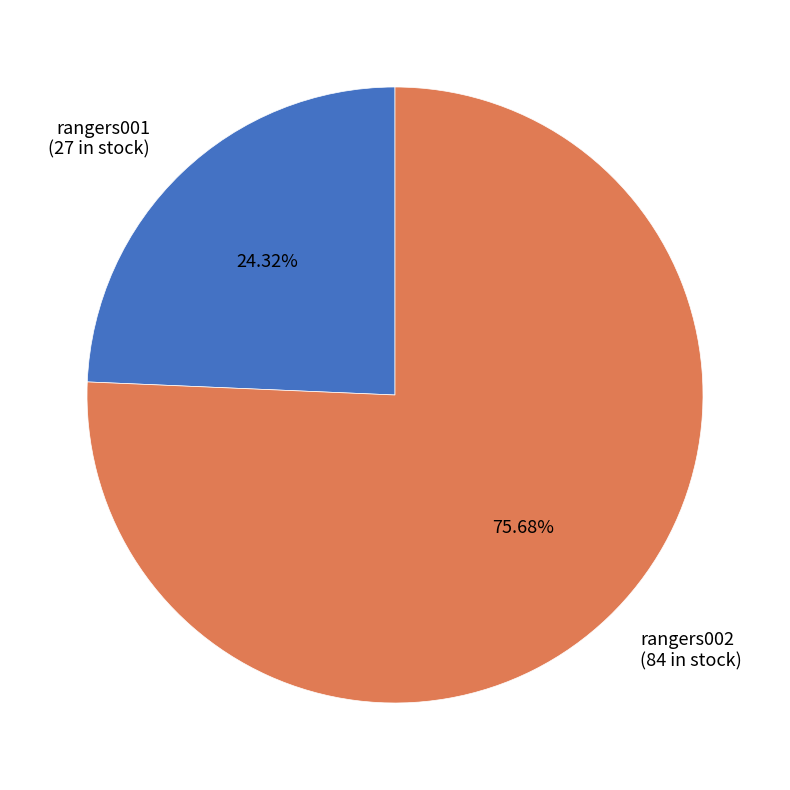

Rank the categories by value from highest to lowest.

rangers002, rangers001